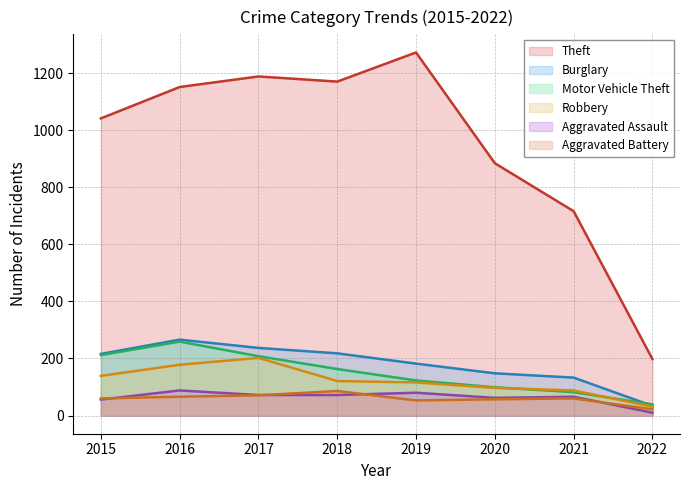

True or false: Aggravated Assault and Burglary intersect in this chart.

False